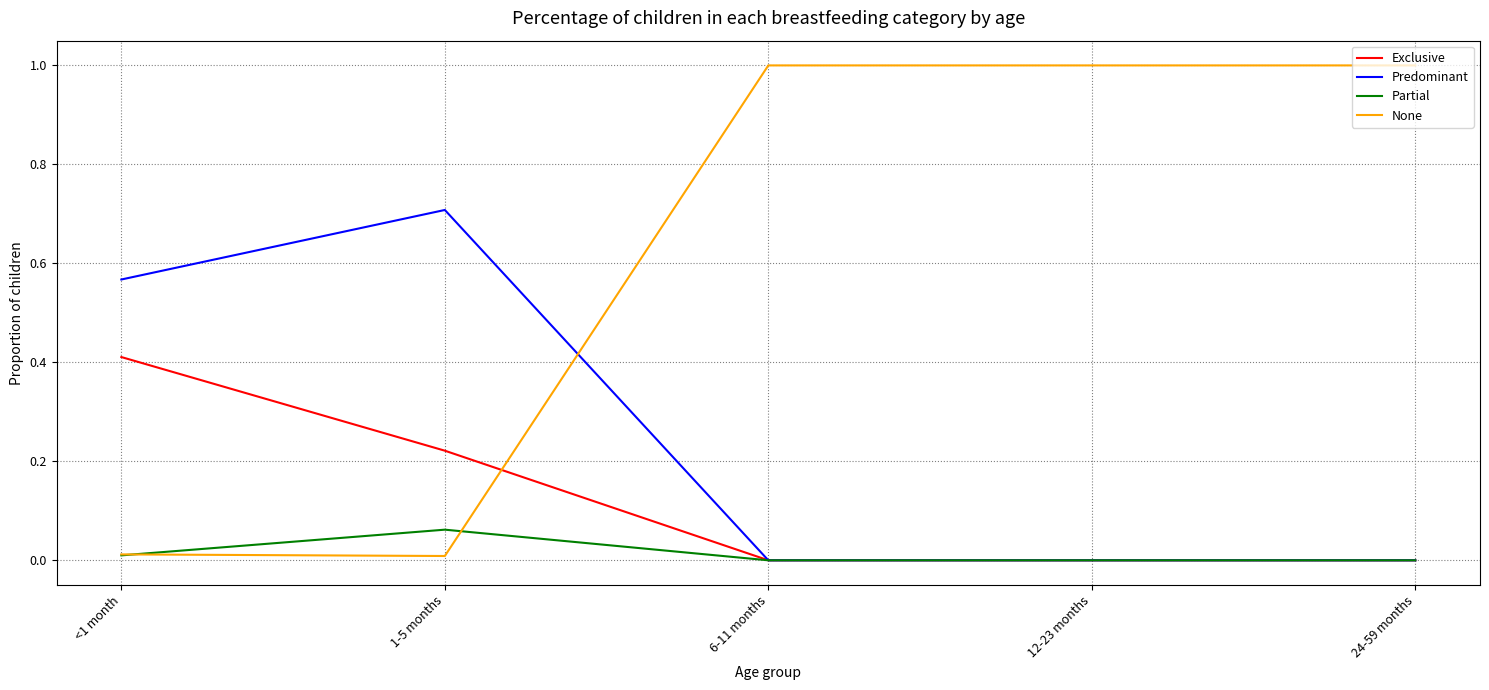

List the series in order of their overall mean, highest first.

None, Predominant, Exclusive, Partial